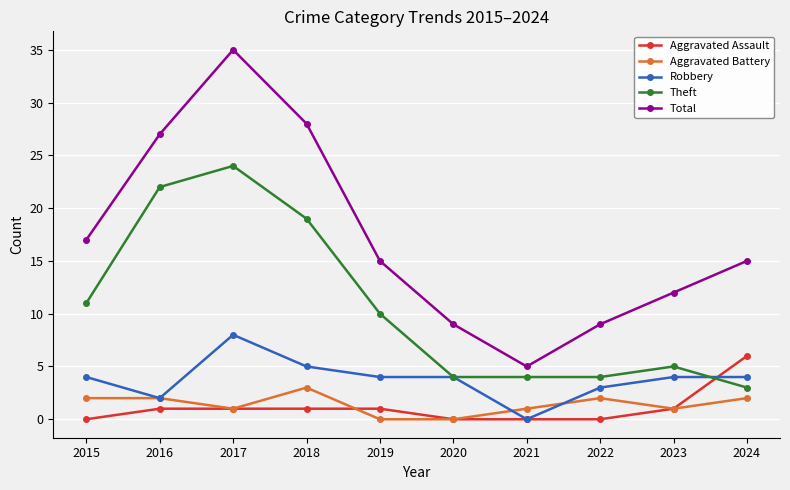

At how many categories does at least one series exceed 34?

1